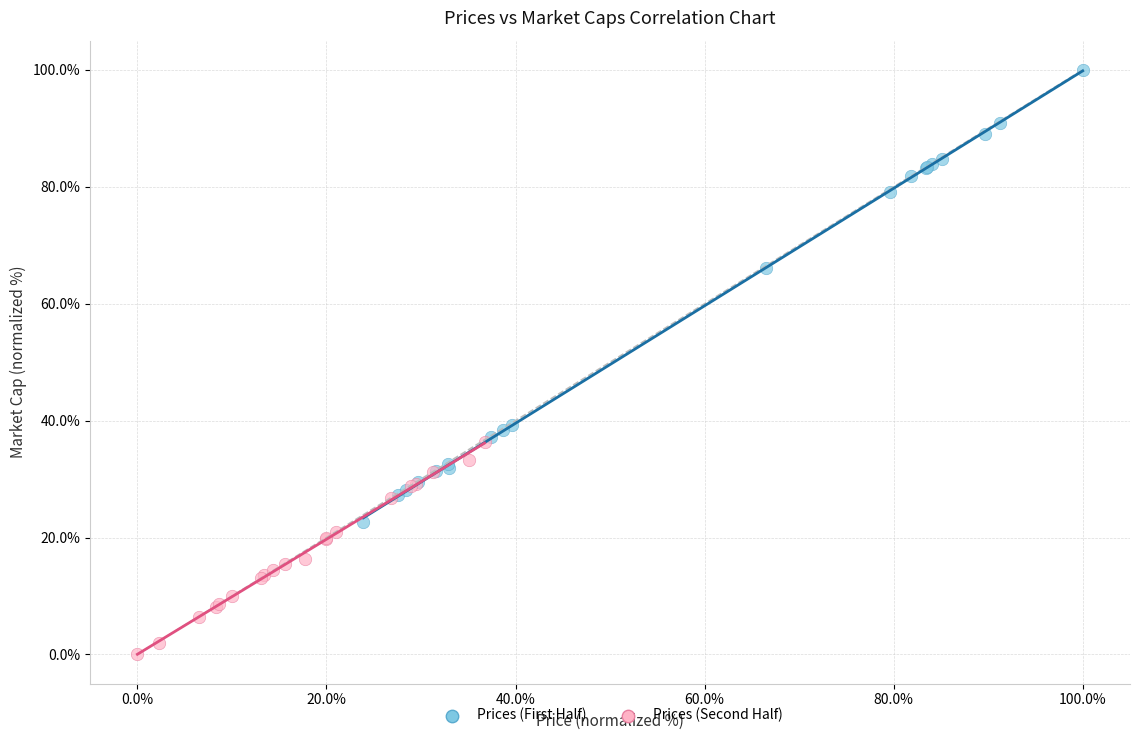

Which series reaches the minimum Y coordinate?

Prices (Second Half)